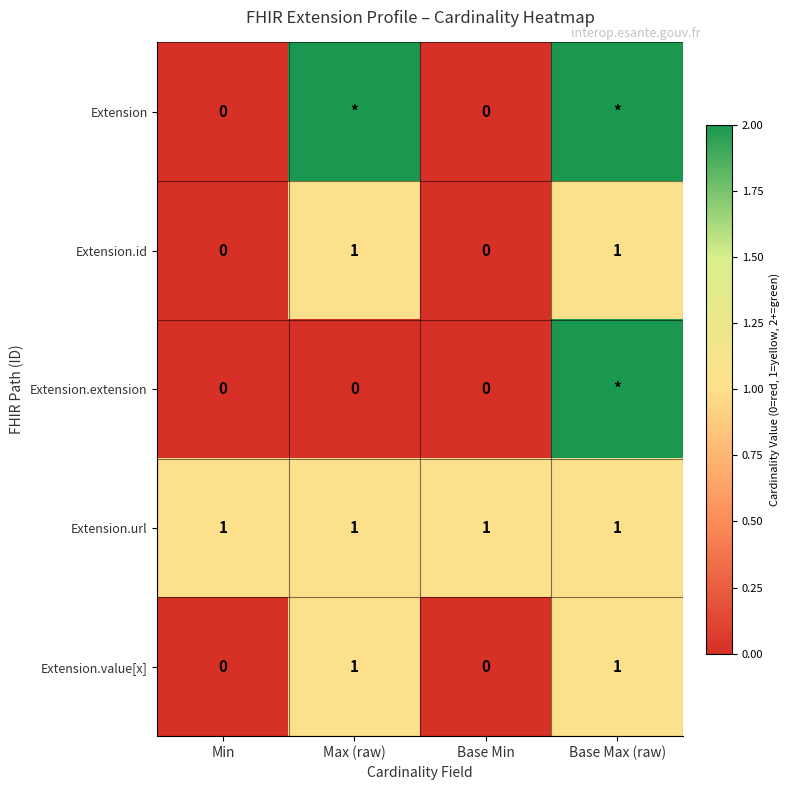

True or false: Extension.value[x] has a value of 0 at Base Min.

True